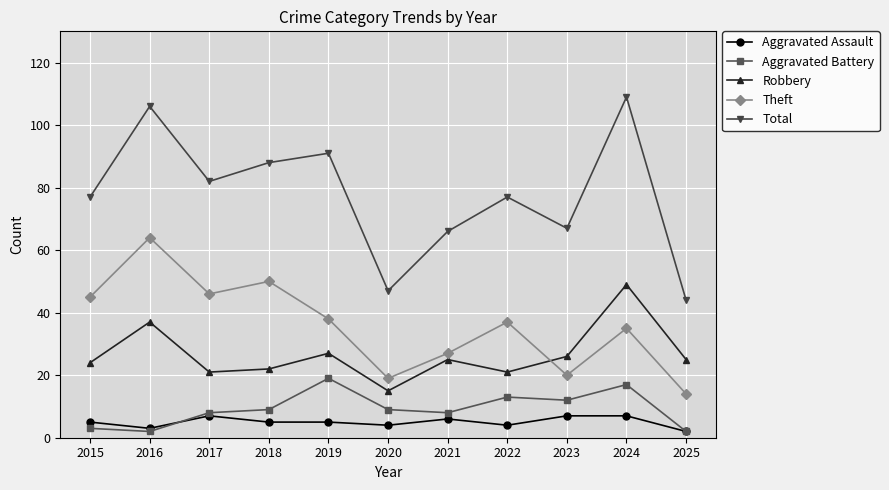

True or false: Aggravated Assault and Total cross at least once.

False